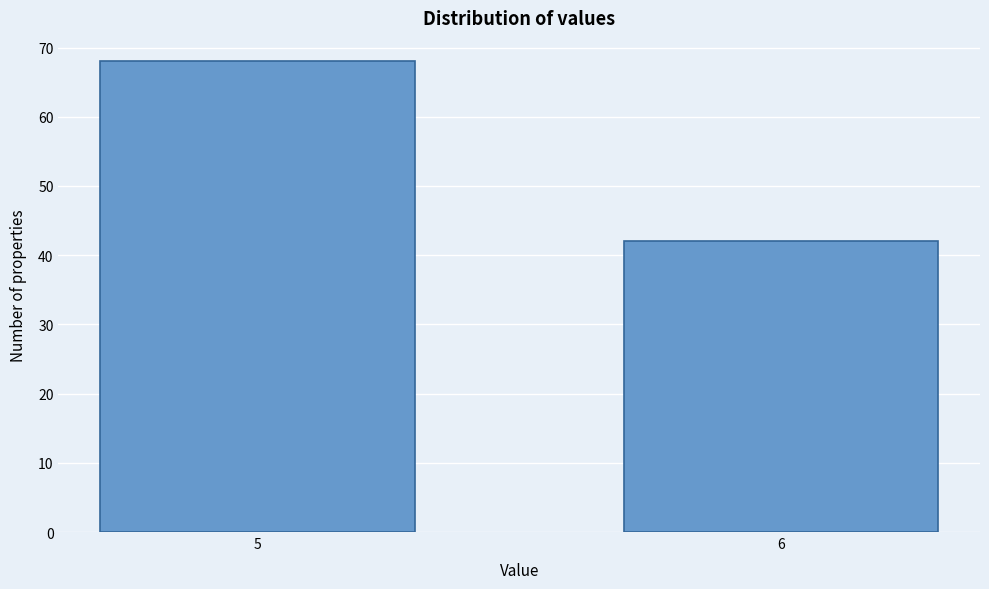

Reading right to left, list all the values displayed in this chart.

6=42	5=68